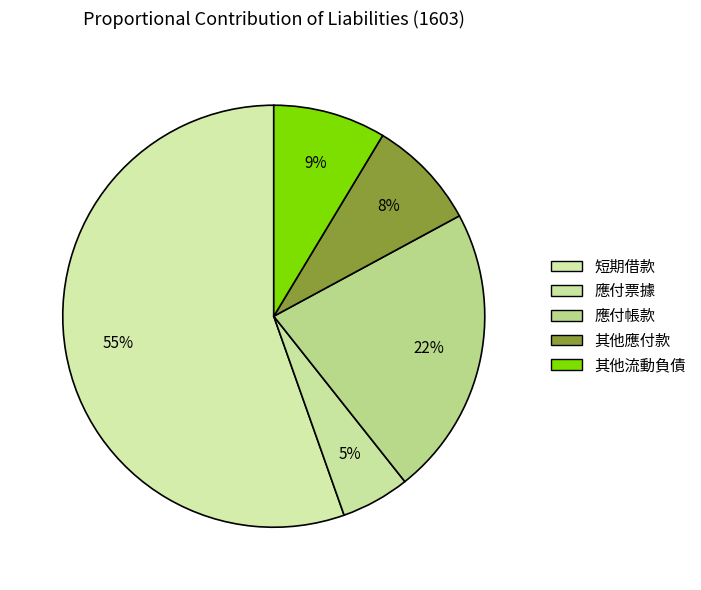

Count the number of slices in the pie.

5